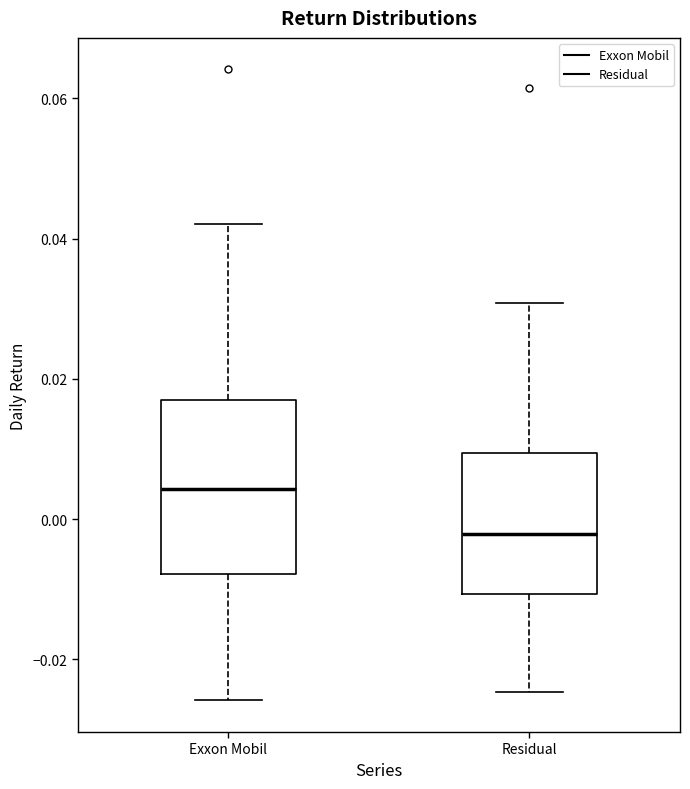

Where is the lower edge of the box for Exxon Mobil on the y-axis? The values are not printed on the chart, so give them approximately, as read against the axis.

-0.008